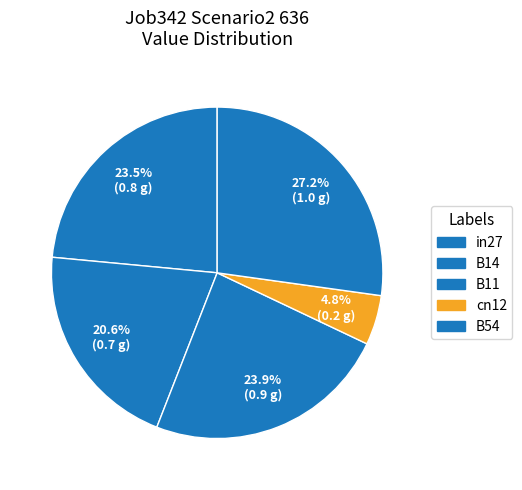

Which category has the smallest portion of the pie?

cn12